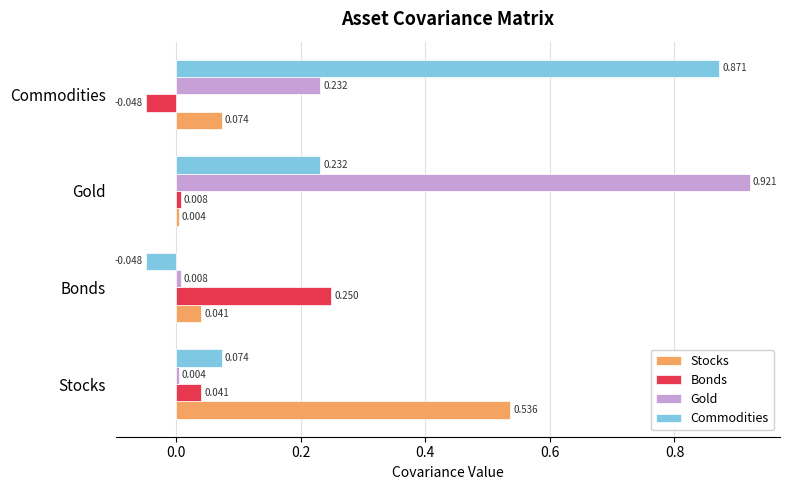

Rank the categories by Gold value from lowest to highest.

Stocks, Bonds, Commodities, Gold